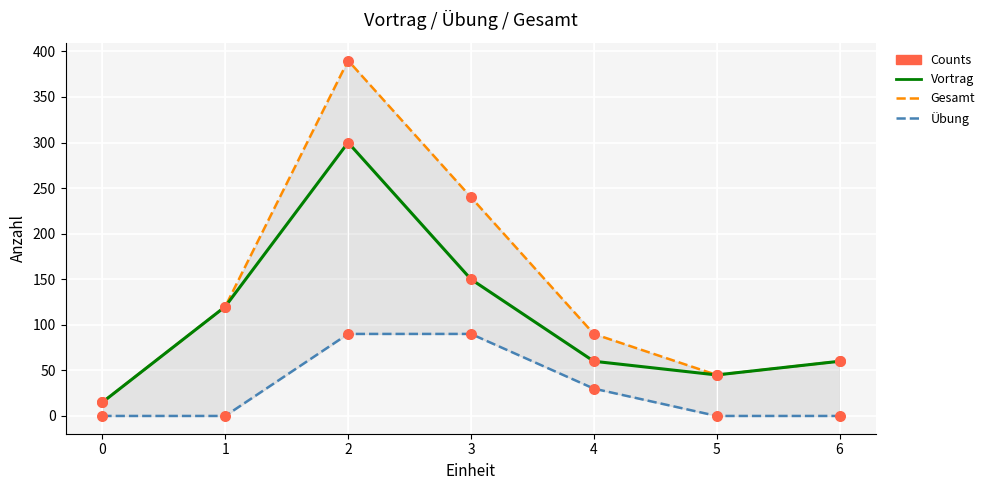

Which series has the largest Y range (max minus min)?

Gesamt